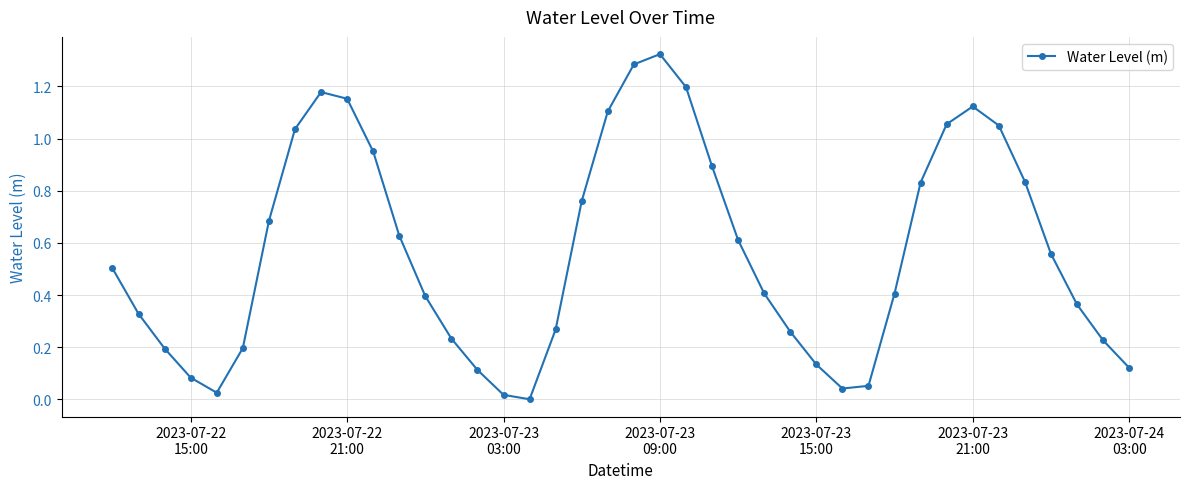

What is the sum of all values?

22.6